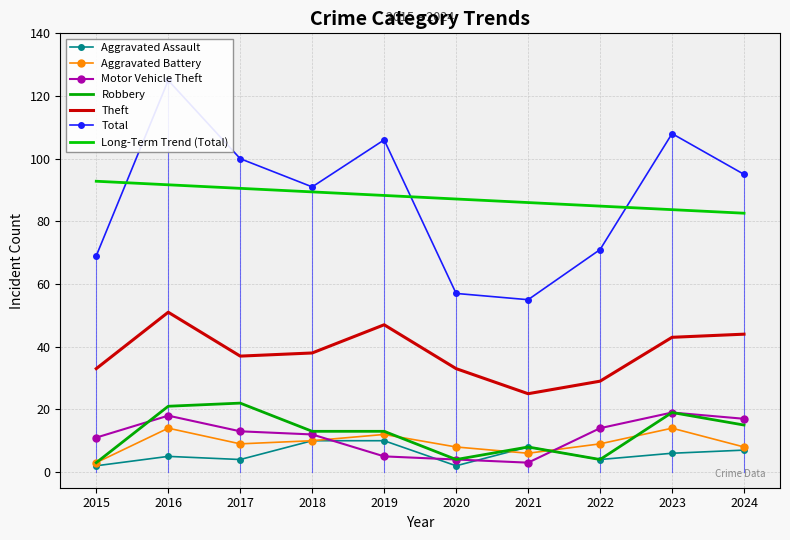

What value does the Robbery series have at 2024, to the nearest 5?

15